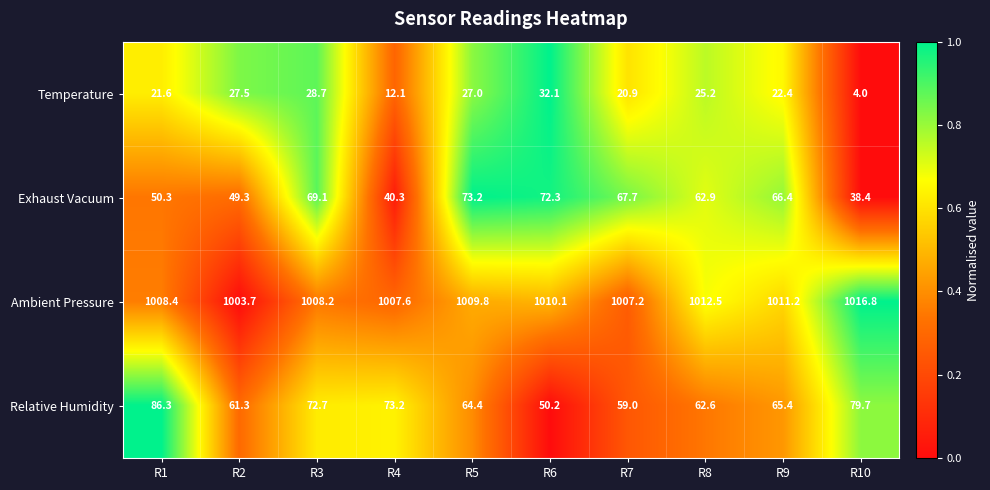

True or false: Temperature has a value of 48.0 at R3.

False